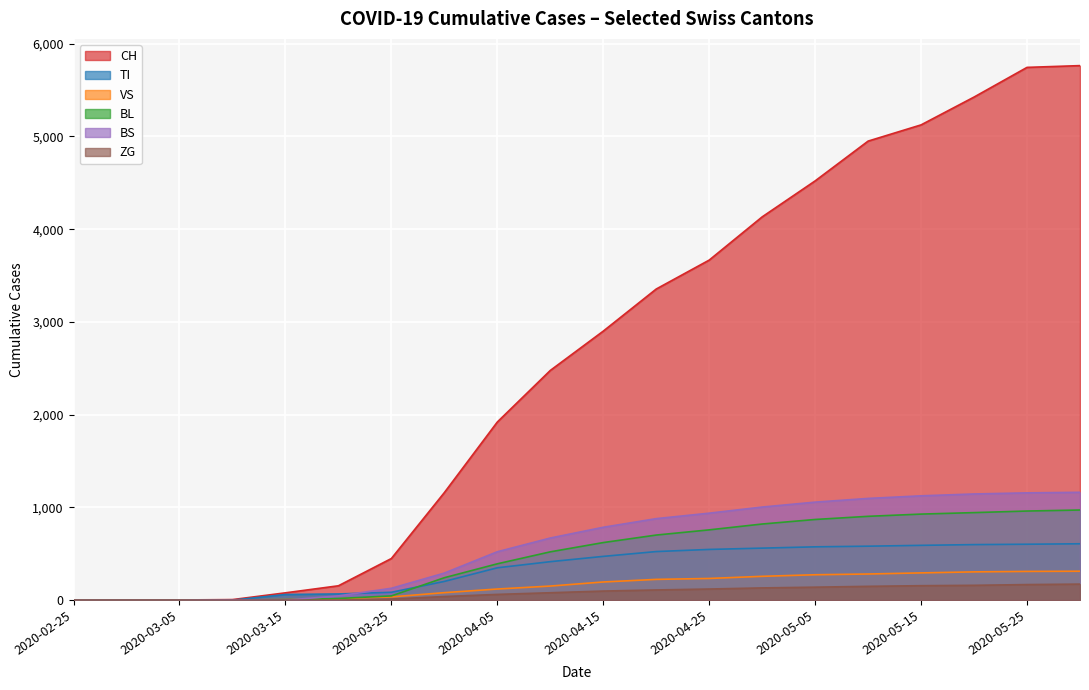

Which series changed the most between 2020-04-15 and 2020-05-15?

CH